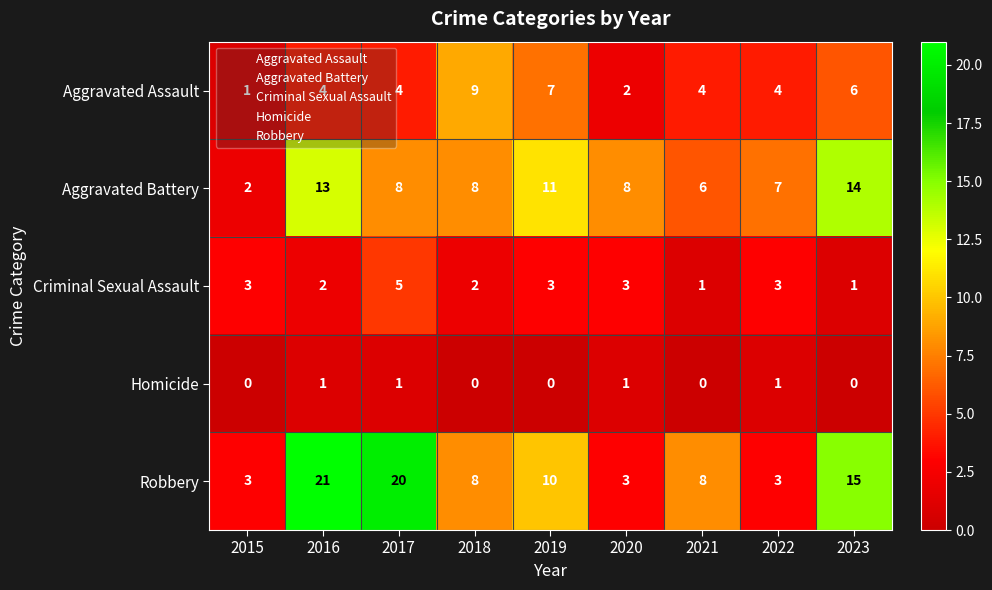

What is the sum of the Criminal Sexual Assault values at 2019 and 2018?

5